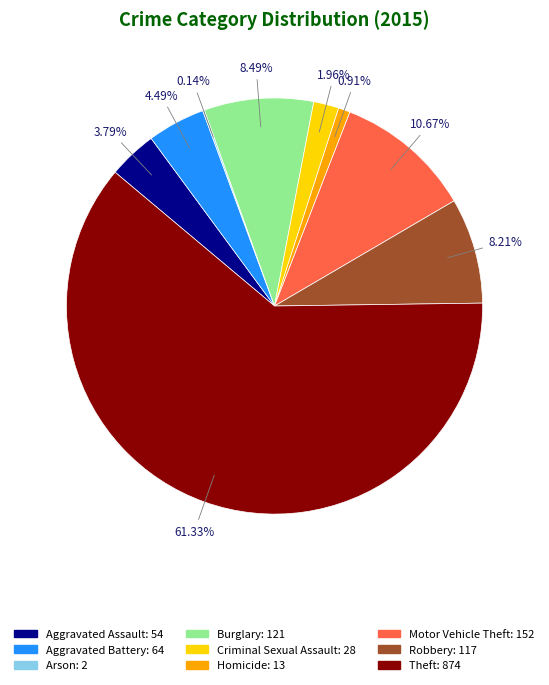

To the nearest percent, what is the average slice percentage?

11%